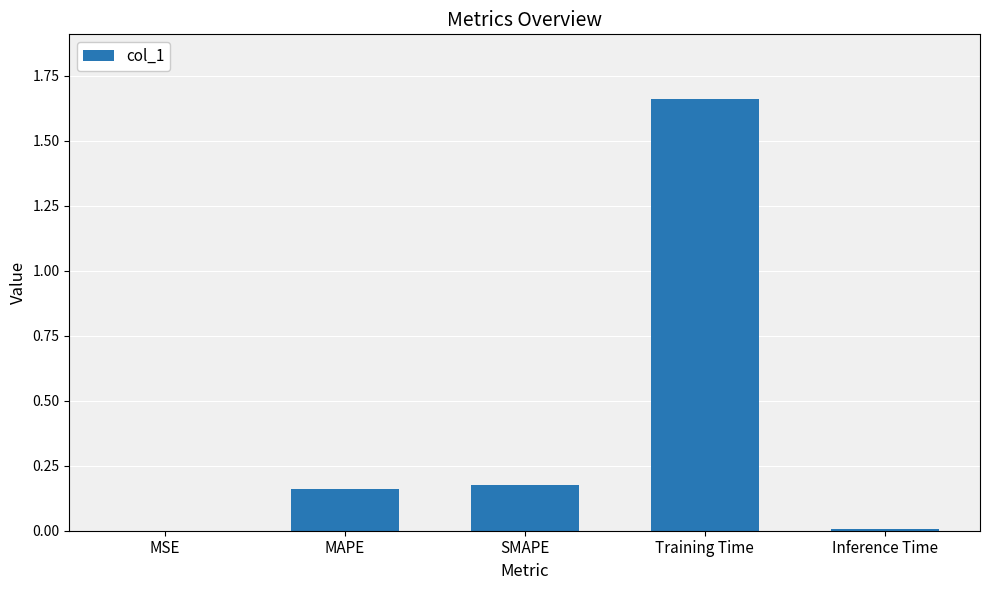

Which label corresponds to the largest value in the chart?

Training Time